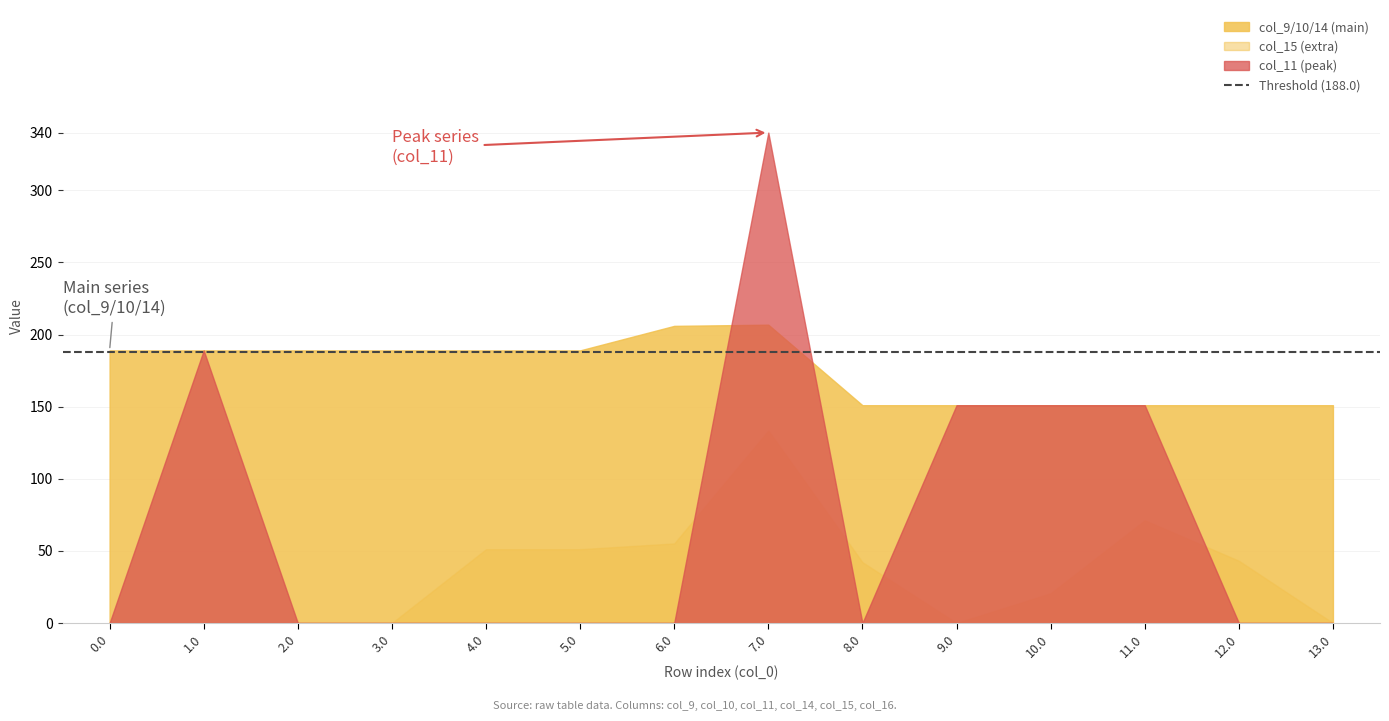

What is the total value across all series at 6.0?

261.2